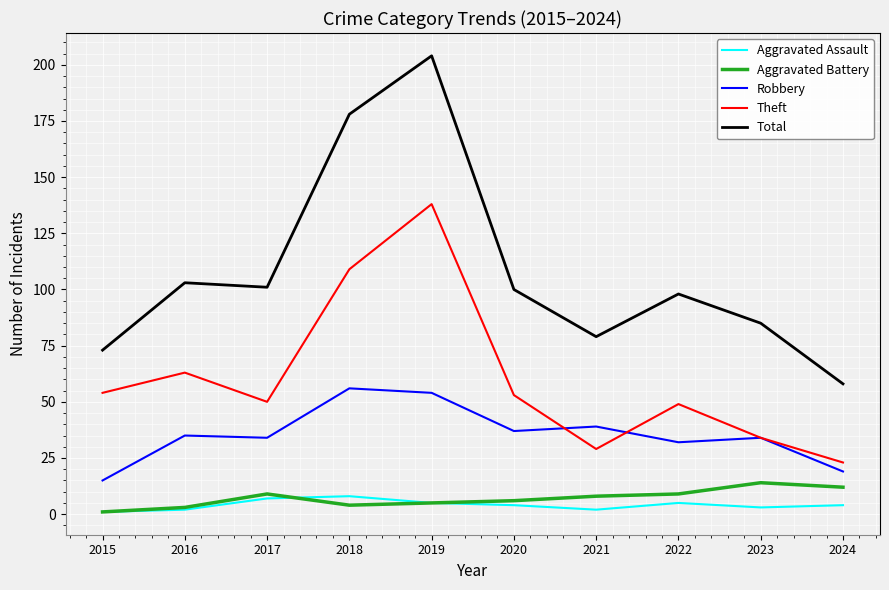

Does the chart have visible grid lines?

Yes